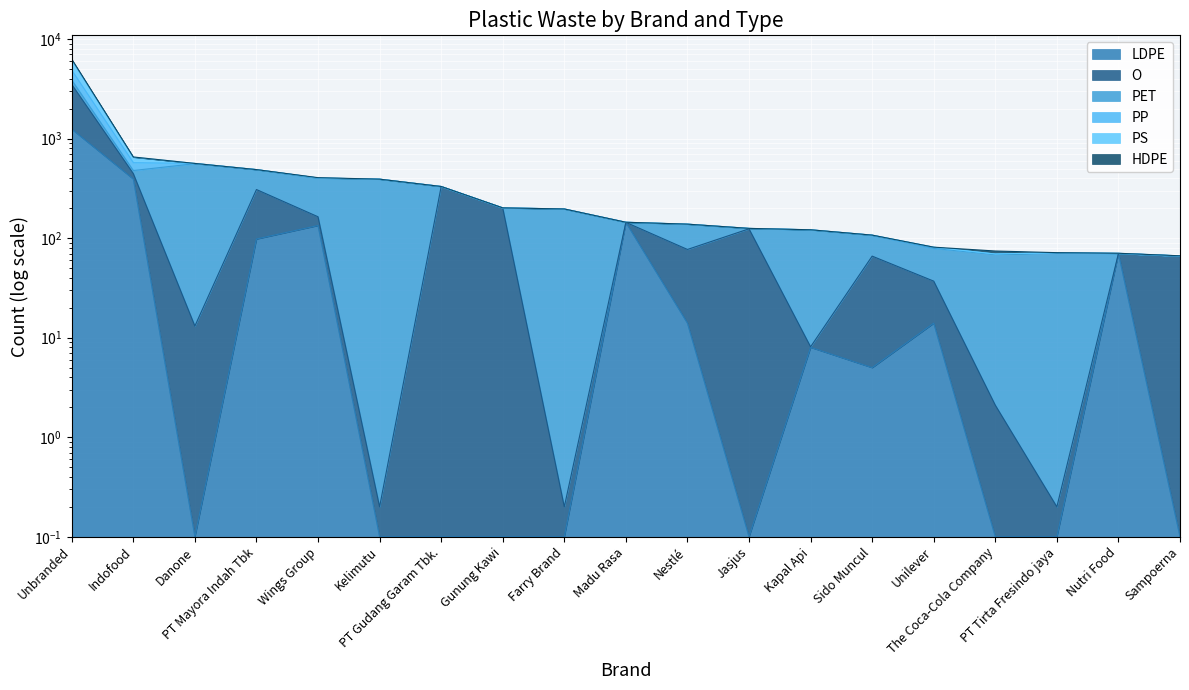

What is the average value of the LDPE series?

111.9